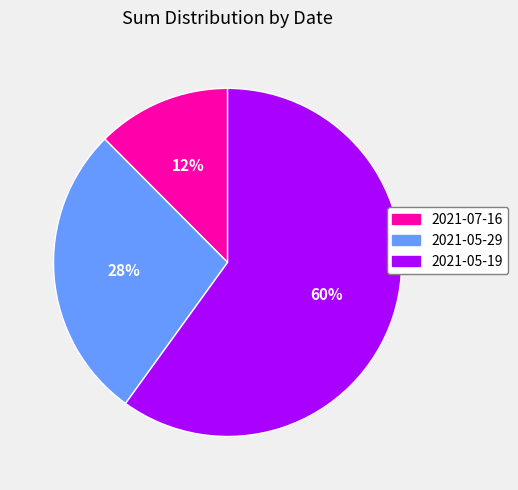

To the nearest percent, what is the difference between the 2021-05-29 and 2021-05-19 slice percentages?

32%